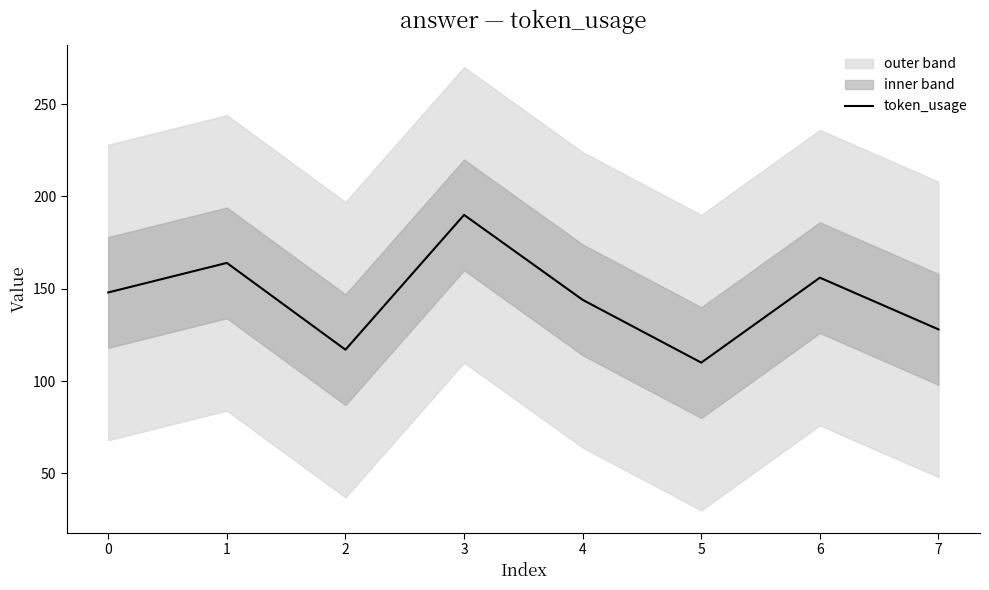

The value of token_usage at 6 is 156. True or false?

True